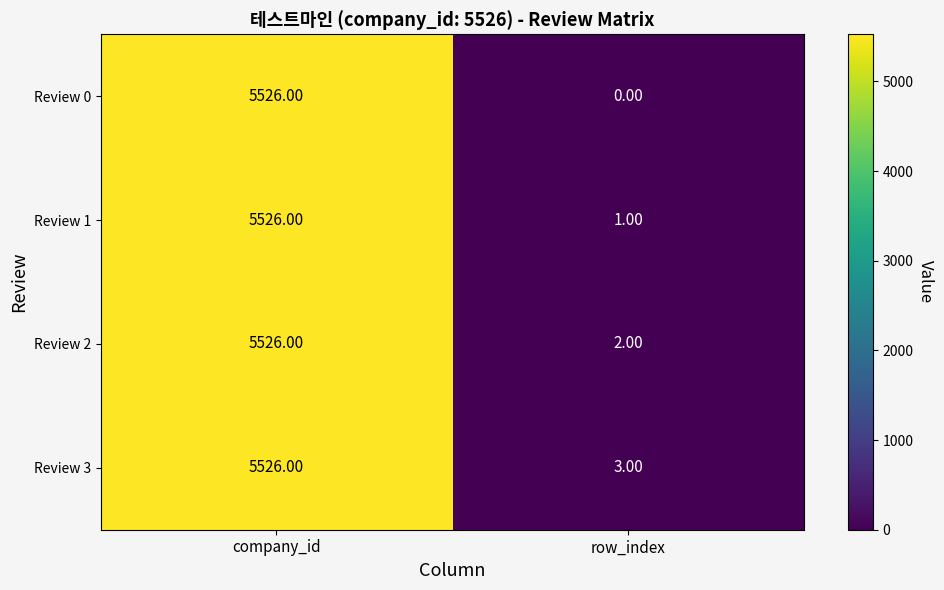

Is the value of Review 1 at row_index greater than the value of Review 3 at row_index?

No